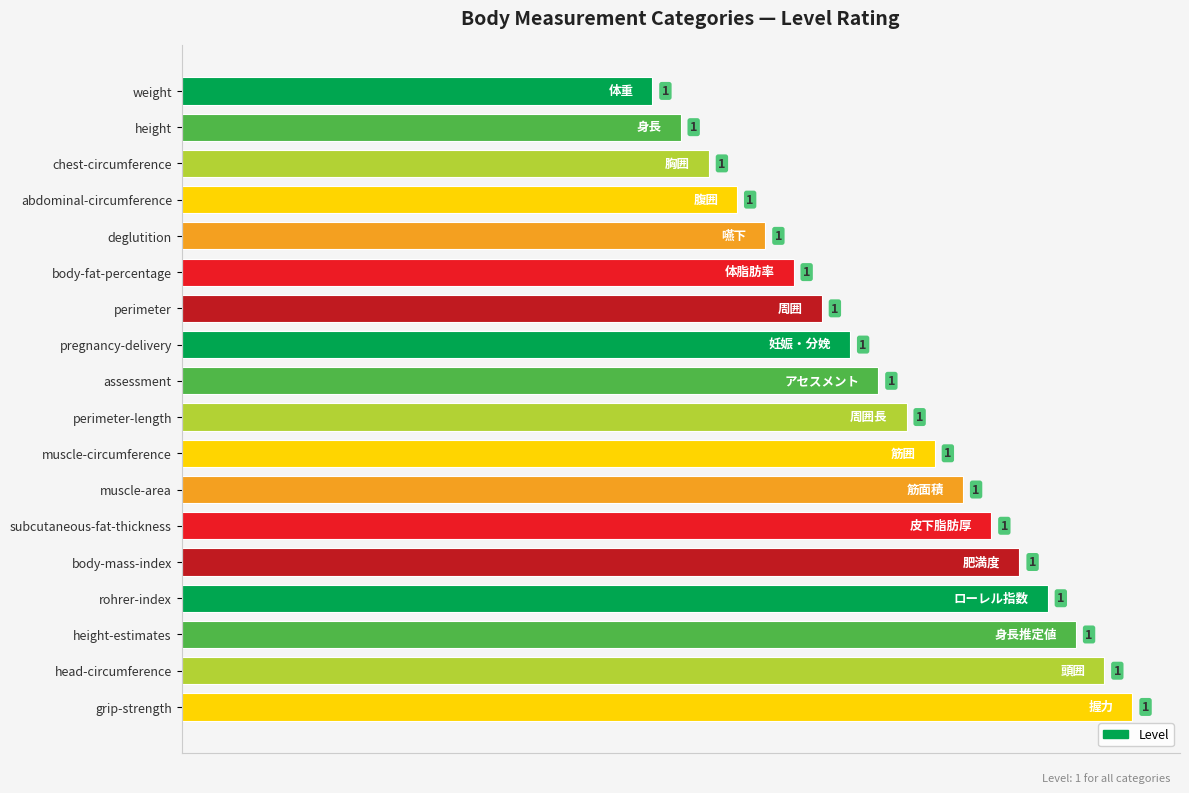

What is the label of the 11th bar from the top?

muscle-circumference